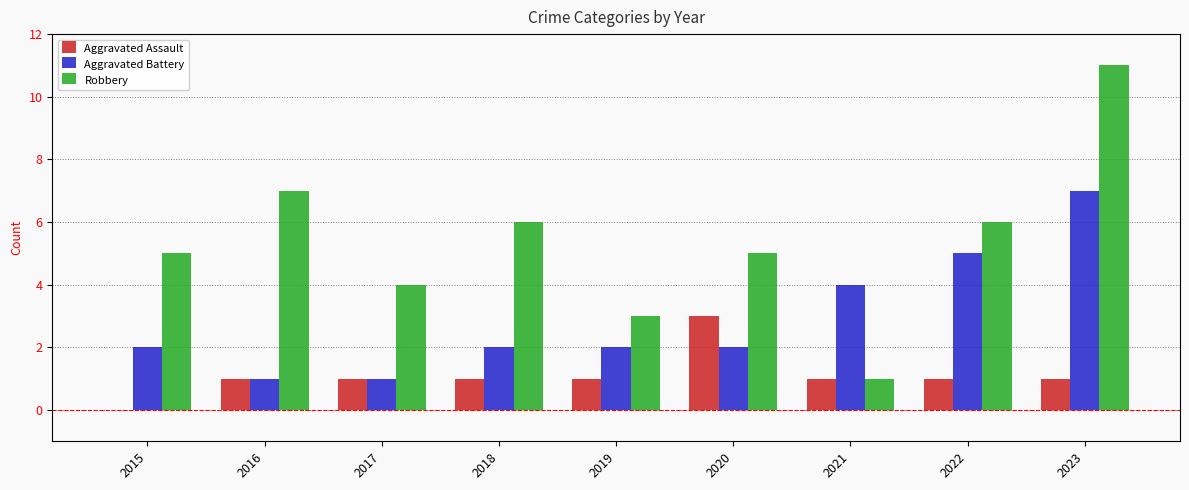

Which label corresponds to the largest value in the chart?

2023